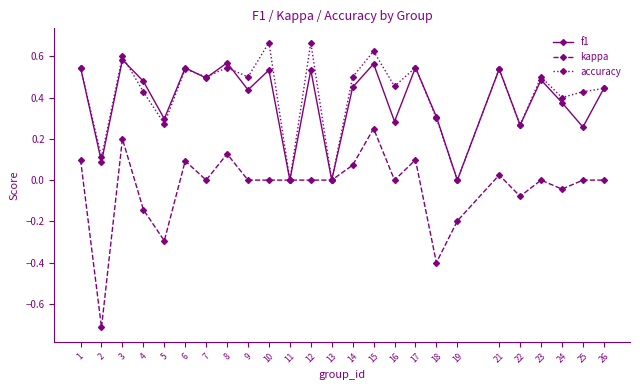

Is it true that f1 equals 0.8 at 6?

False